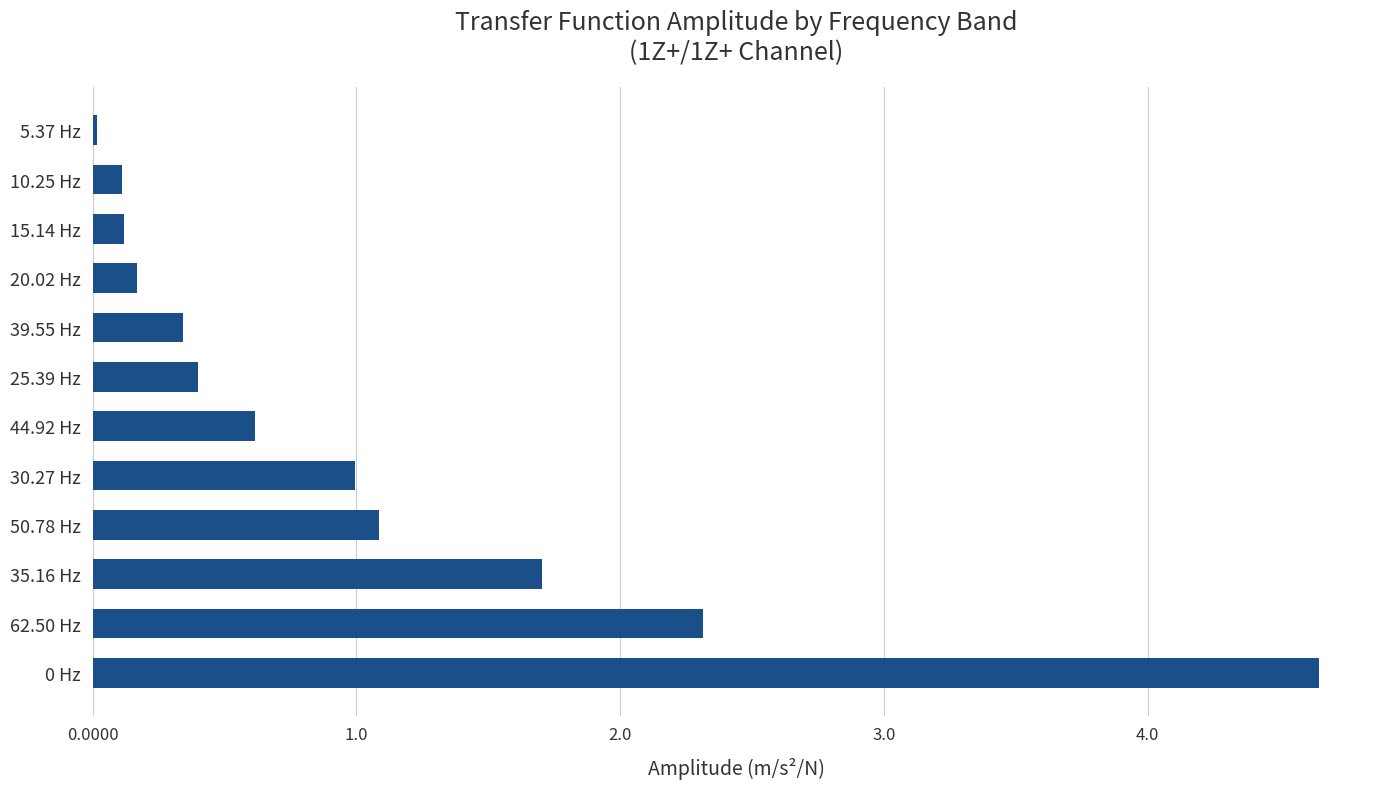

Is it true that the value at 10.25 Hz is 0.1?

True